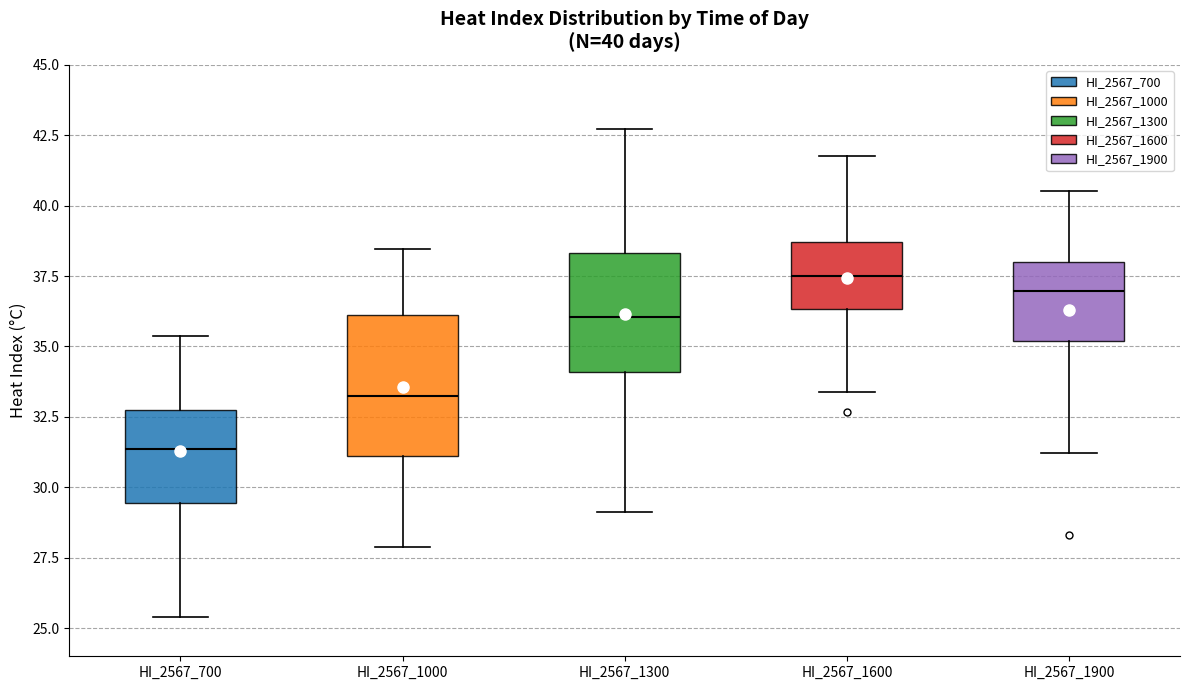

Which box has the lowest median line?

HI_2567_700